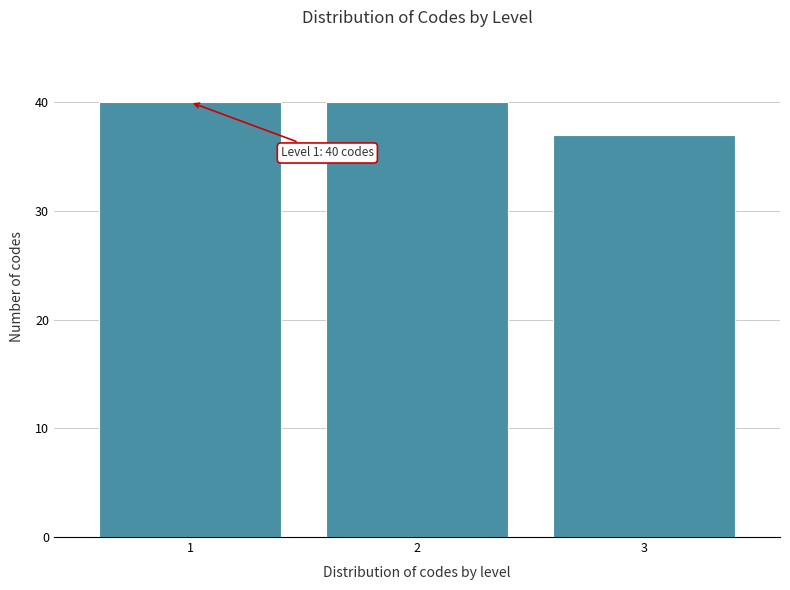

Reading left to right, transcribe all the data shown in this chart.

1=40	2=40	3=37